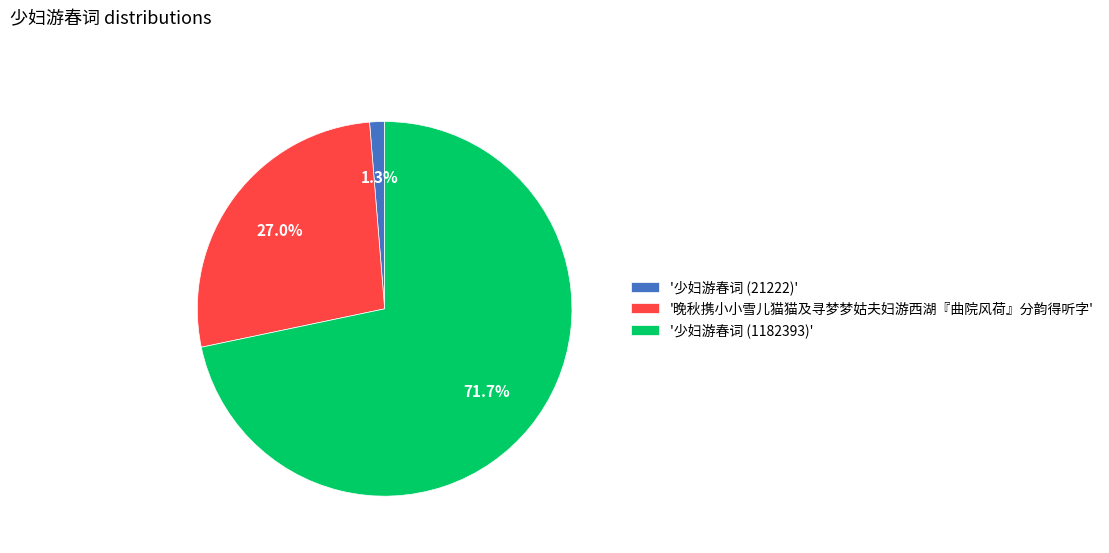

Rank the categories by value from lowest to highest.

'少妇游春词 (21222)', '晚秋携小小雪儿猫猫及寻梦梦姑夫妇游西湖『曲院风荷』分韵得听字', '少妇游春词 (1182393)'